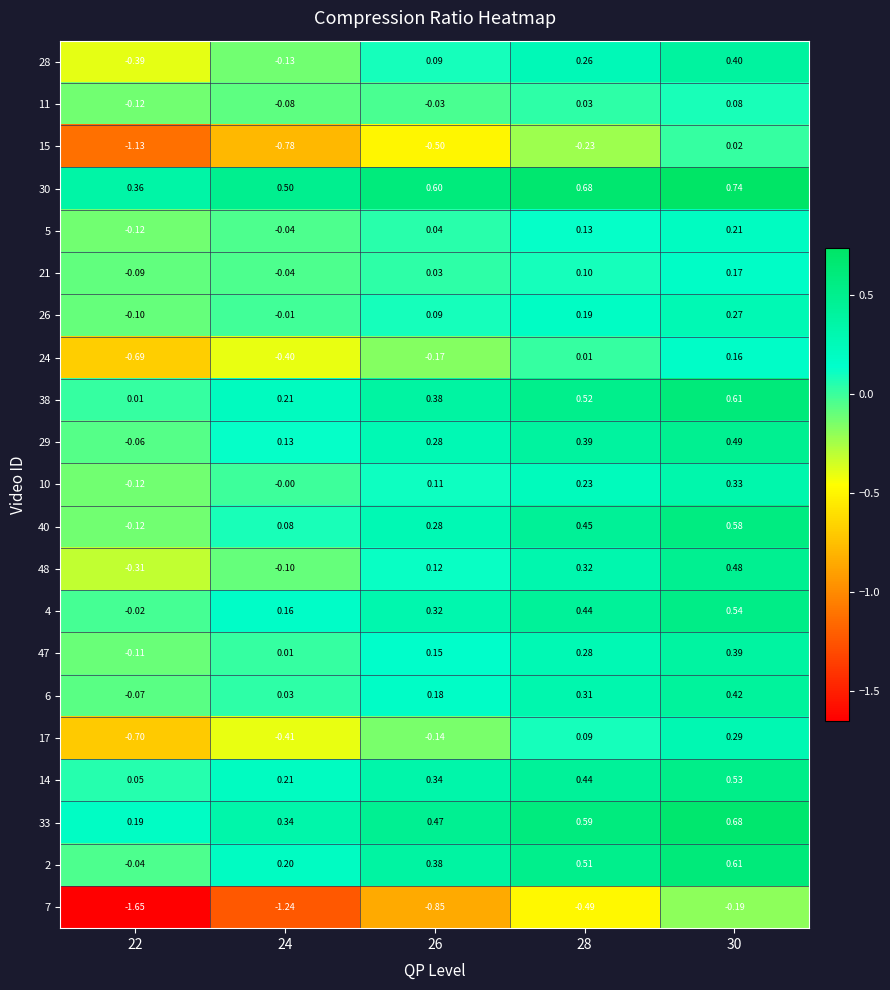

What is the difference between the highest and lowest values at 28?

1.2